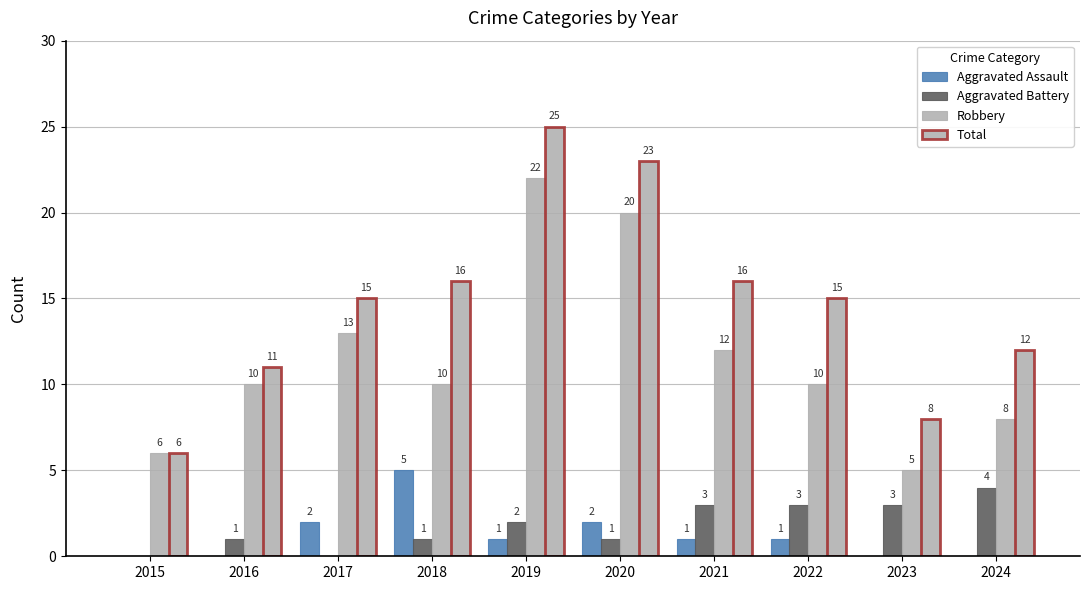

What is the value of the Aggravated Assault bar at the 5th from the left?

1